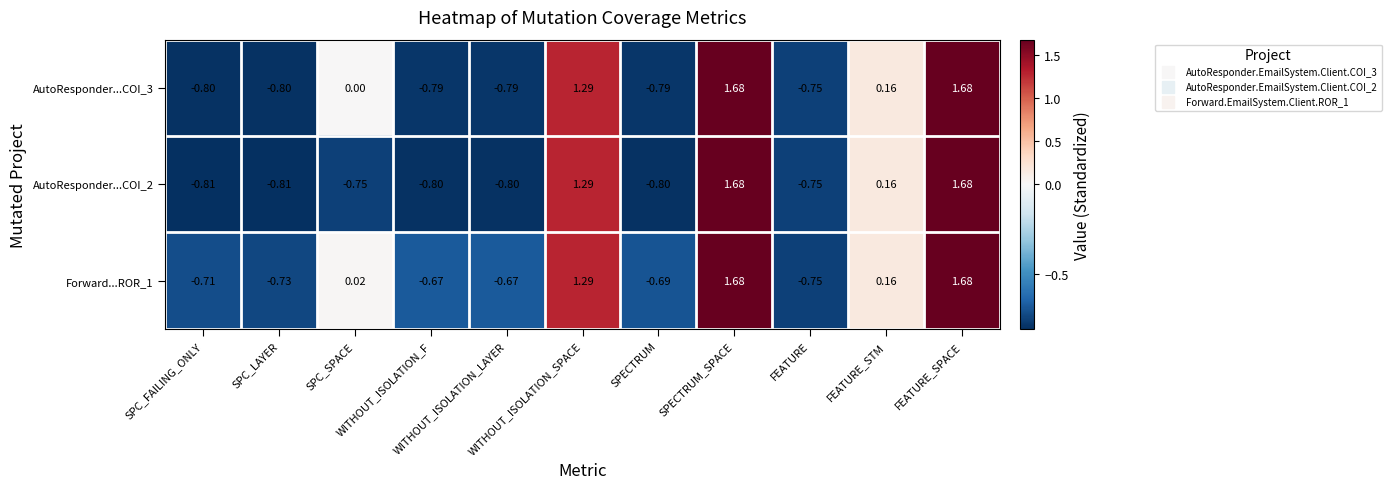

At how many categories does at least one series exceed 0?

5